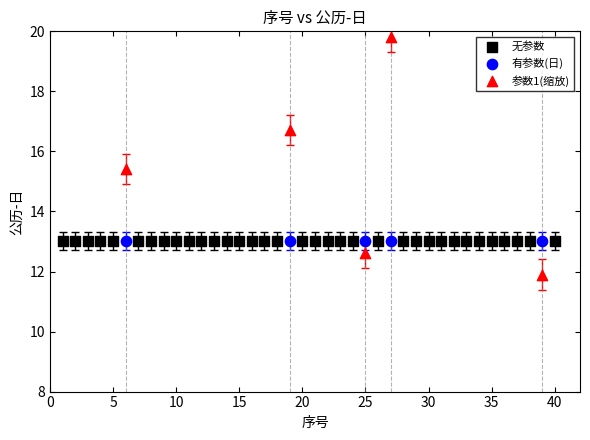

Which series reaches the maximum Y coordinate?

参数1(缩放)